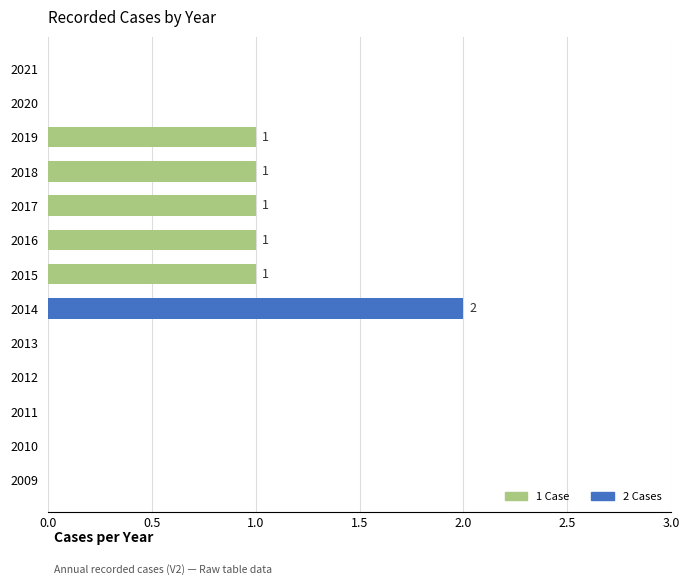

Are the bars horizontal?

Yes